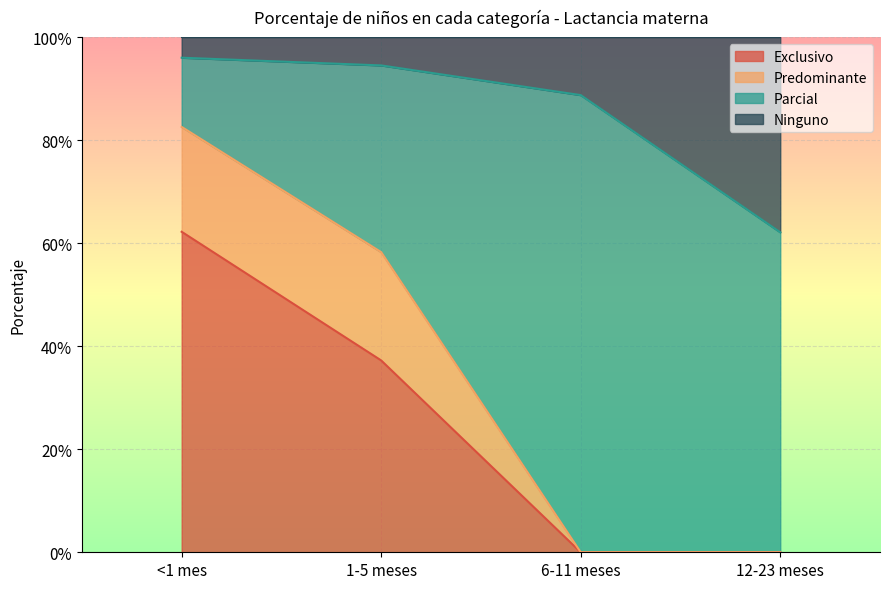

Rank the categories by Exclusivo value from highest to lowest.

<1 mes, 1-5 meses, 6-11 meses, 12-23 meses